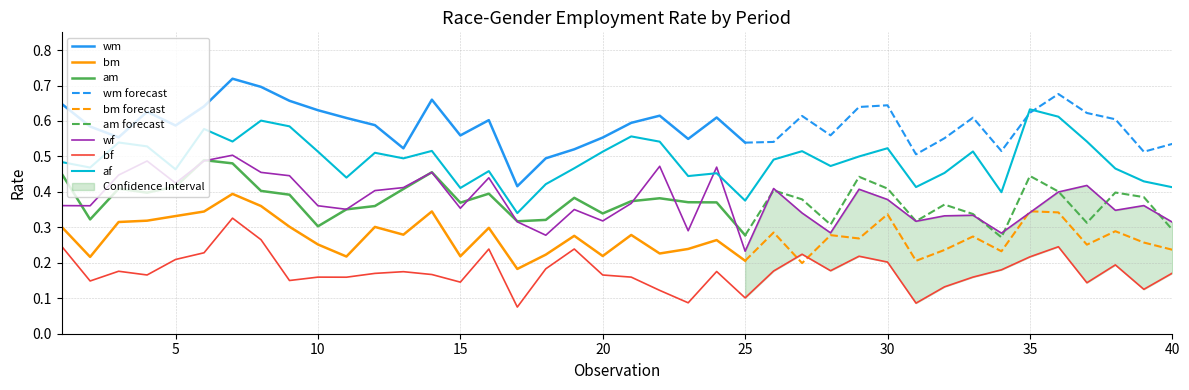

At how many categories does at least one series exceed 0?

40